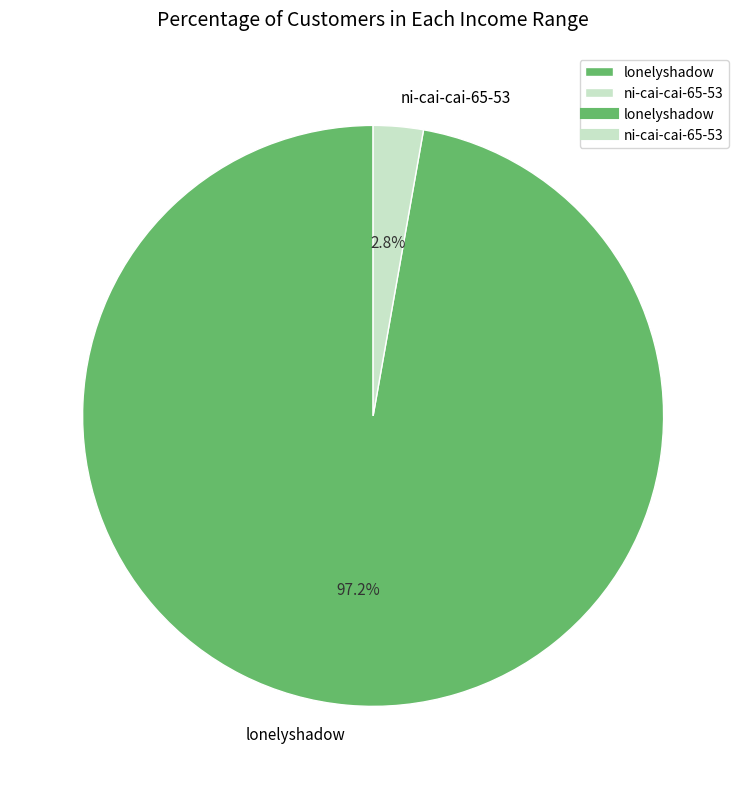

To the nearest percent, what is the combined percentage of ni-cai-cai-65-53 and lonelyshadow?

100%